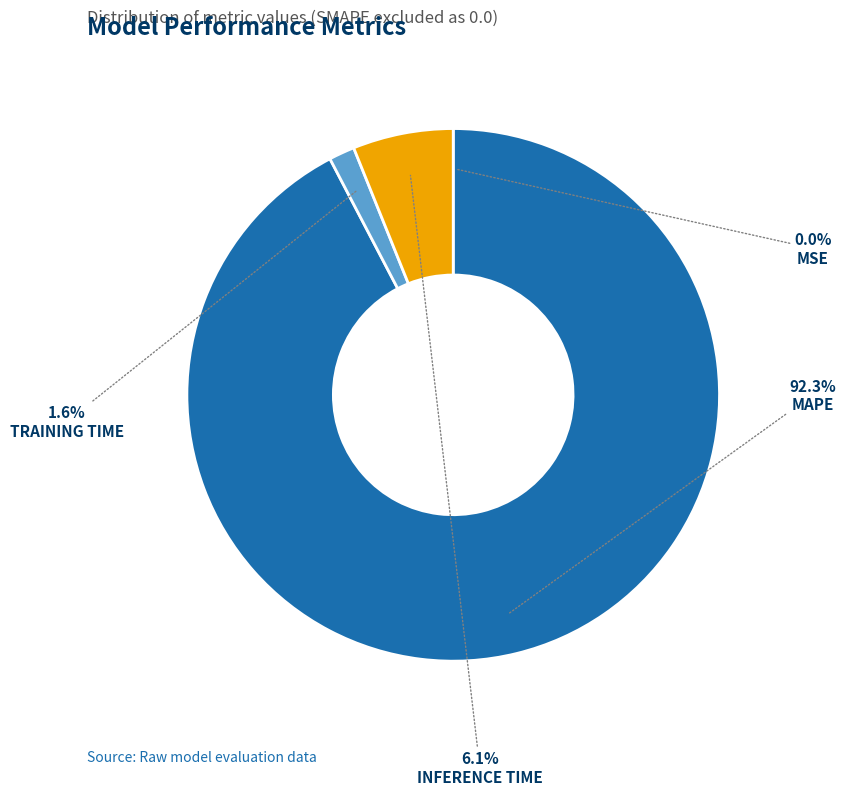

Is there a majority slice in this chart?

Yes